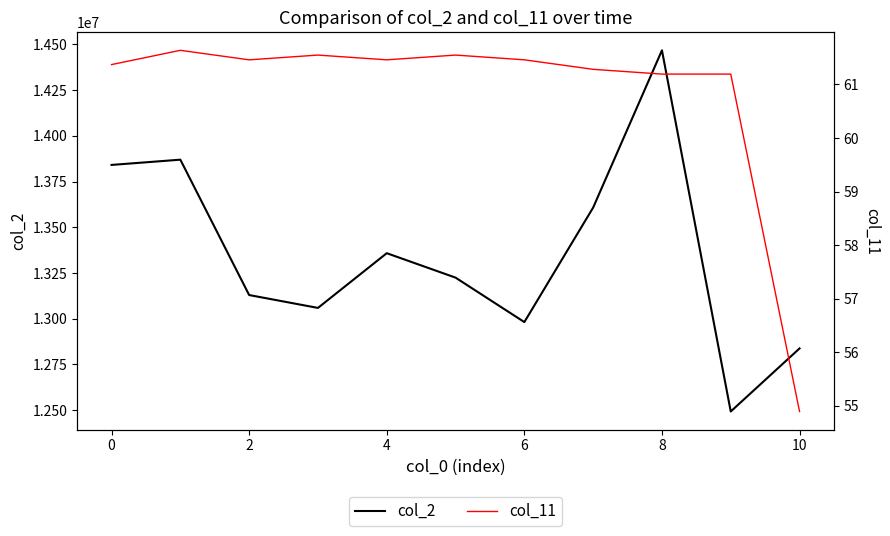

How many lines are shown in the chart?

2